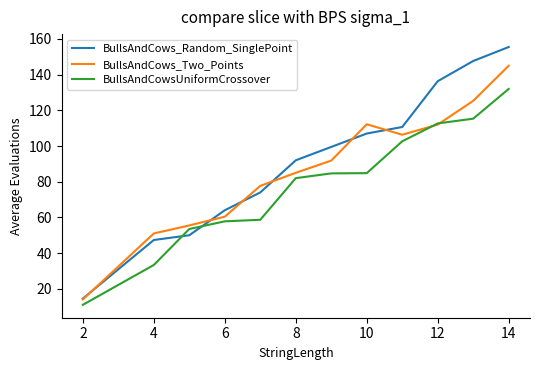

Rank the series by their average value, from highest to lowest.

BullsAndCows_Random_SinglePoint, BullsAndCows_Two_Points, BullsAndCowsUniformCrossover